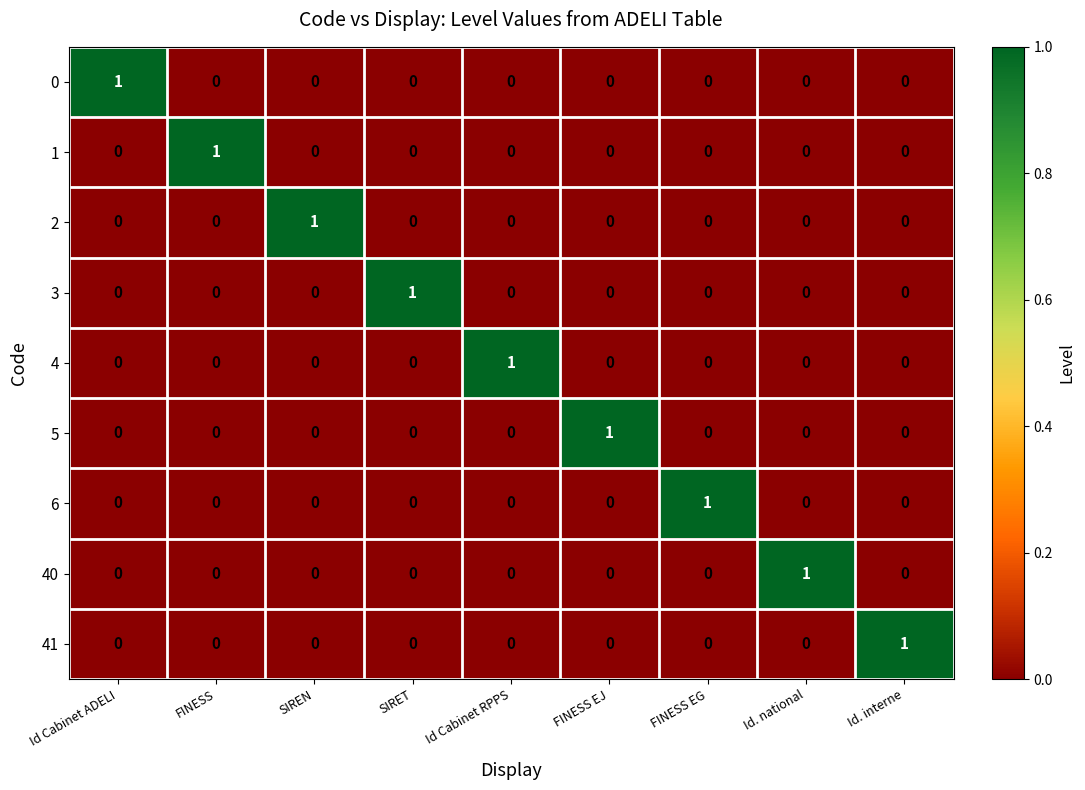

At how many categories does at least one series exceed 0?

9